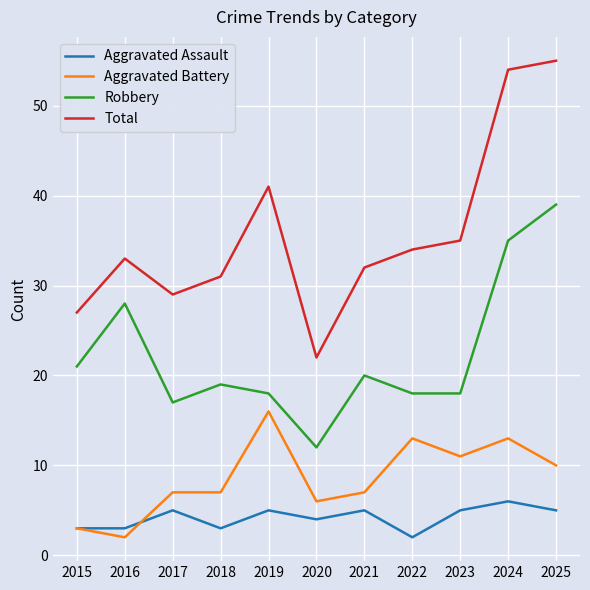

True or false: Robbery and Total cross at least once.

False